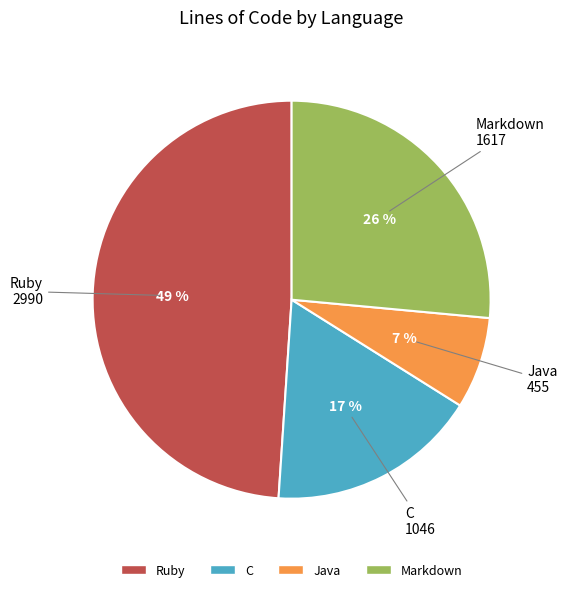

How many slices are in this pie chart?

4